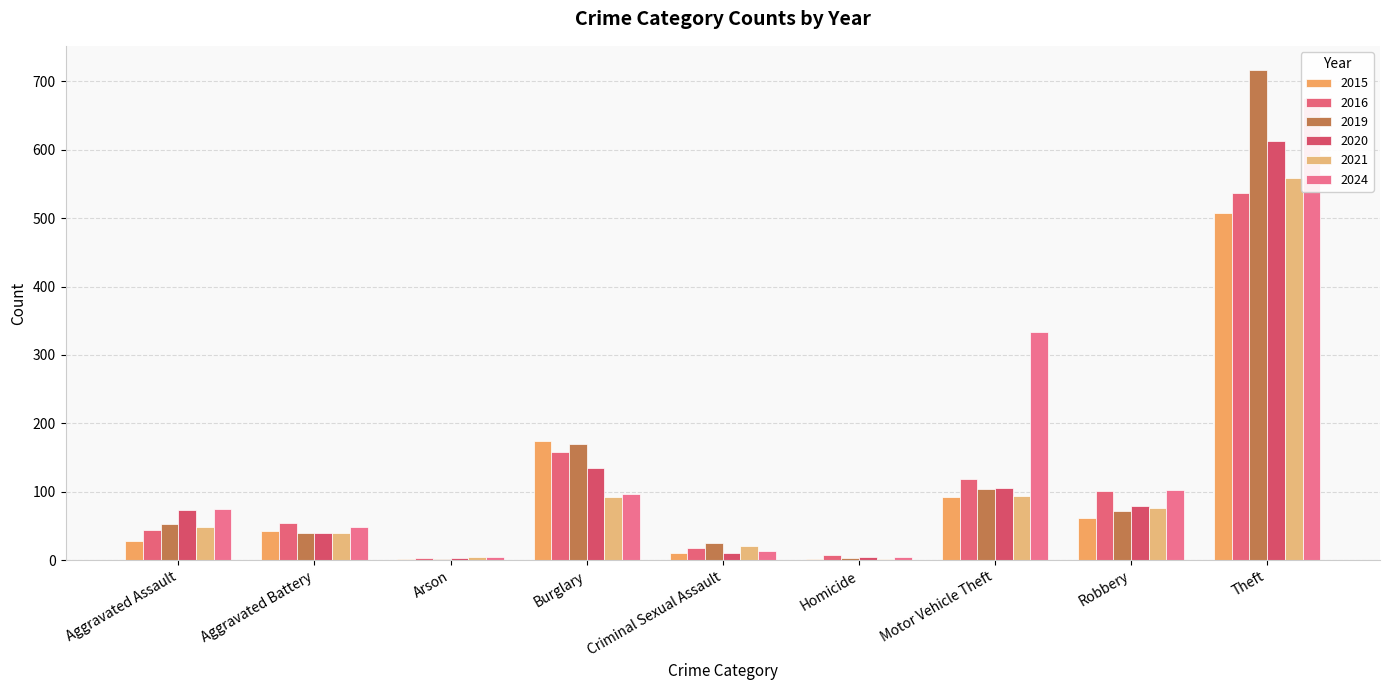

What position from the right is Aggravated Battery?

8